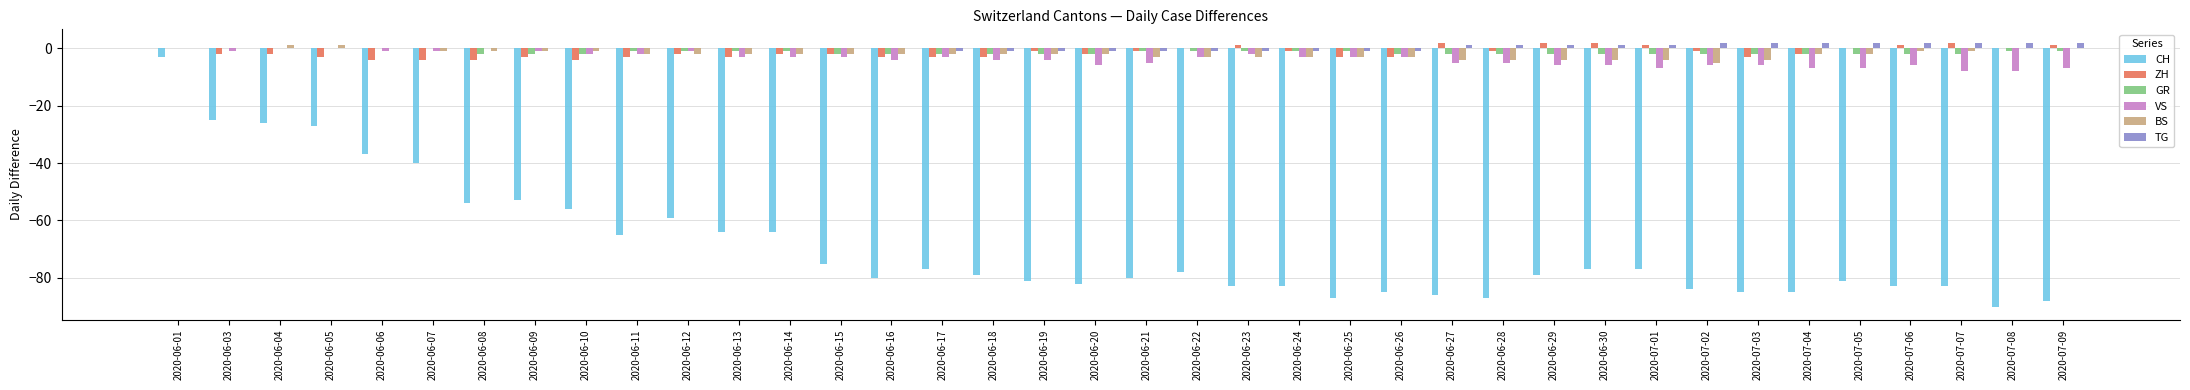

The CH series shows -70 at 2020-06-07. True or false?

False